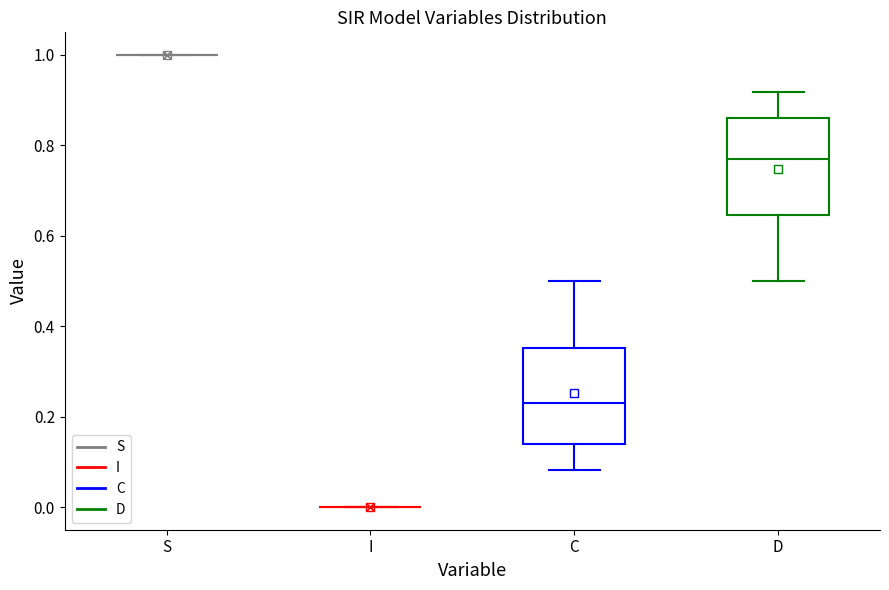

Reading left to right, read every box against the y-axis: the position of its median line, the range the box covers, and the ends of its whiskers. The values are not printed on the chart, so give them approximately, as read against the axis.

S: box collapsed to a line at 1.00, whiskers 1.00 to 1.00
I: box collapsed to a line at 0.00, whiskers 0.00 to 0.00
C: median 0.22, box 0.14 to 0.36, whiskers 0.08 to 0.50
D: median 0.78, box 0.64 to 0.86, whiskers 0.50 to 0.92